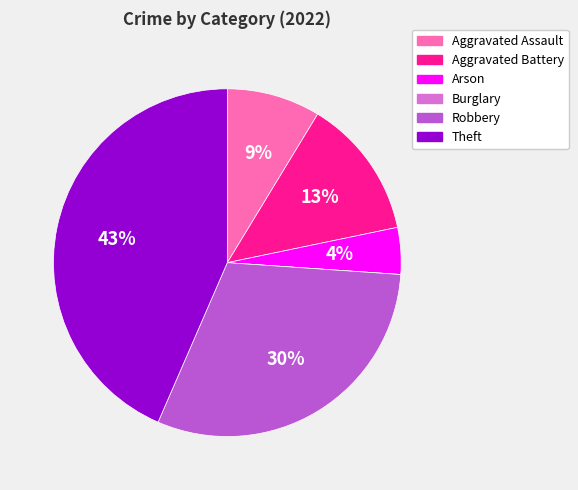

Is the sum of Theft and Aggravated Battery greater than half?

Yes